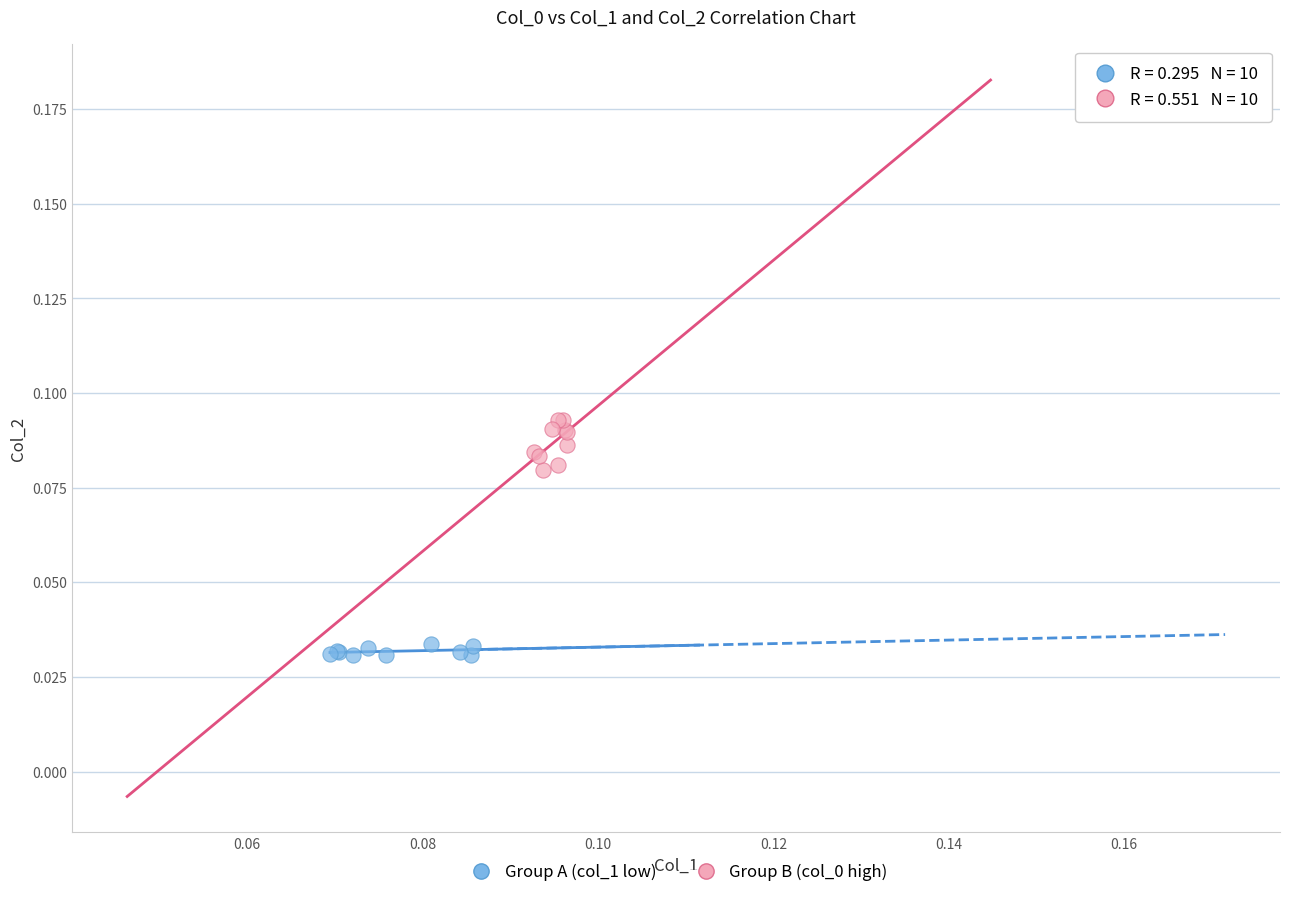

Which series contains the lowest Y value?

Group A (col_1 low)